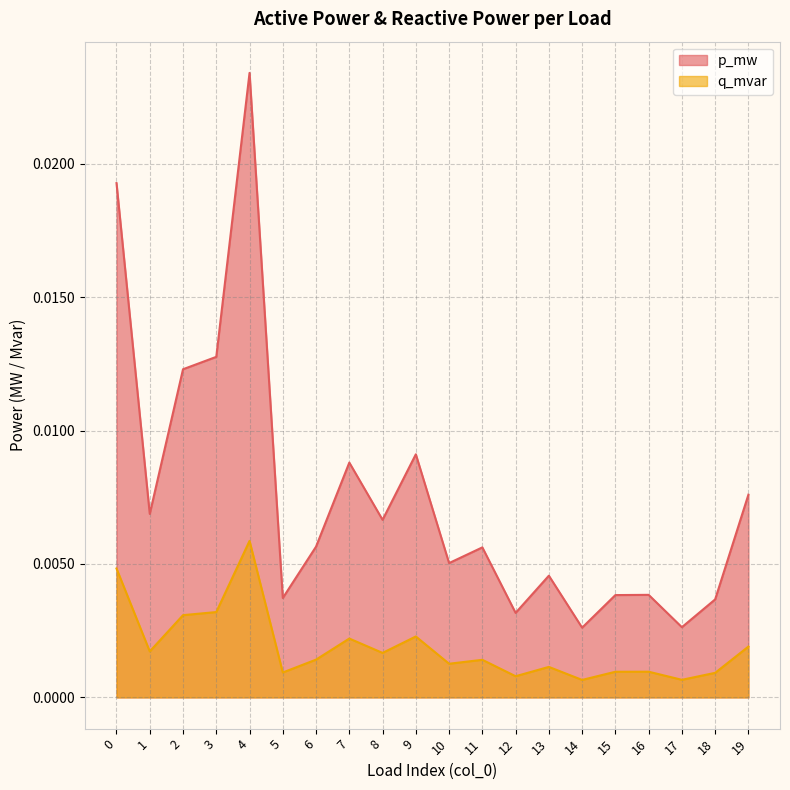

True or false: q_mvar and p_mw cross at least once.

False